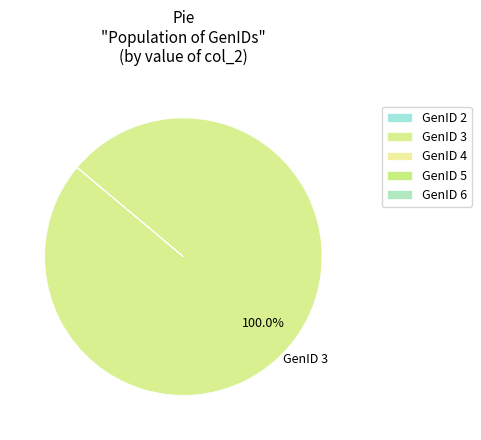

Is there any slice that represents more than half of the pie?

Yes